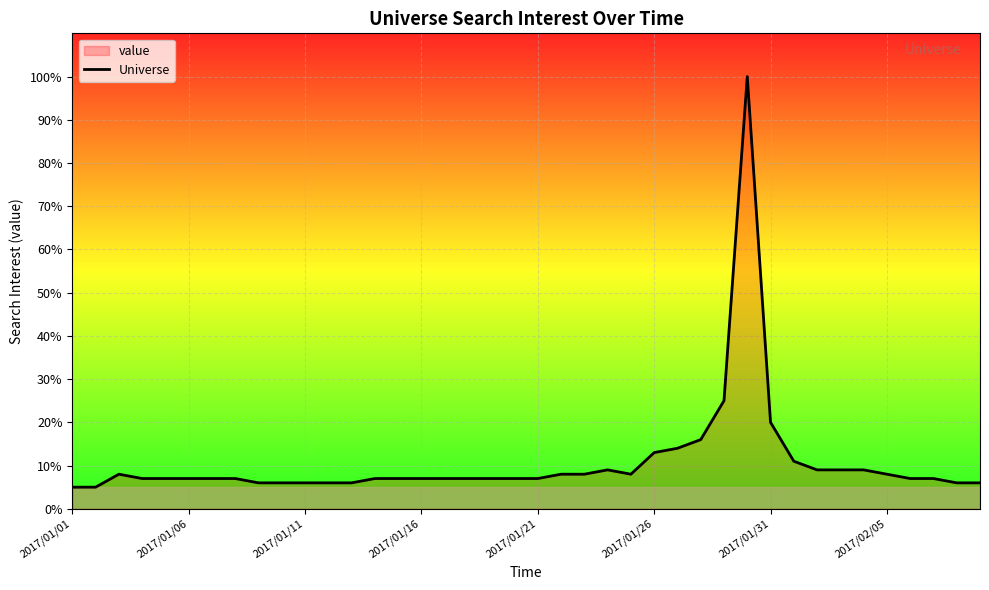

How many points are higher than both their immediate neighbors (excluding endpoints)?

3